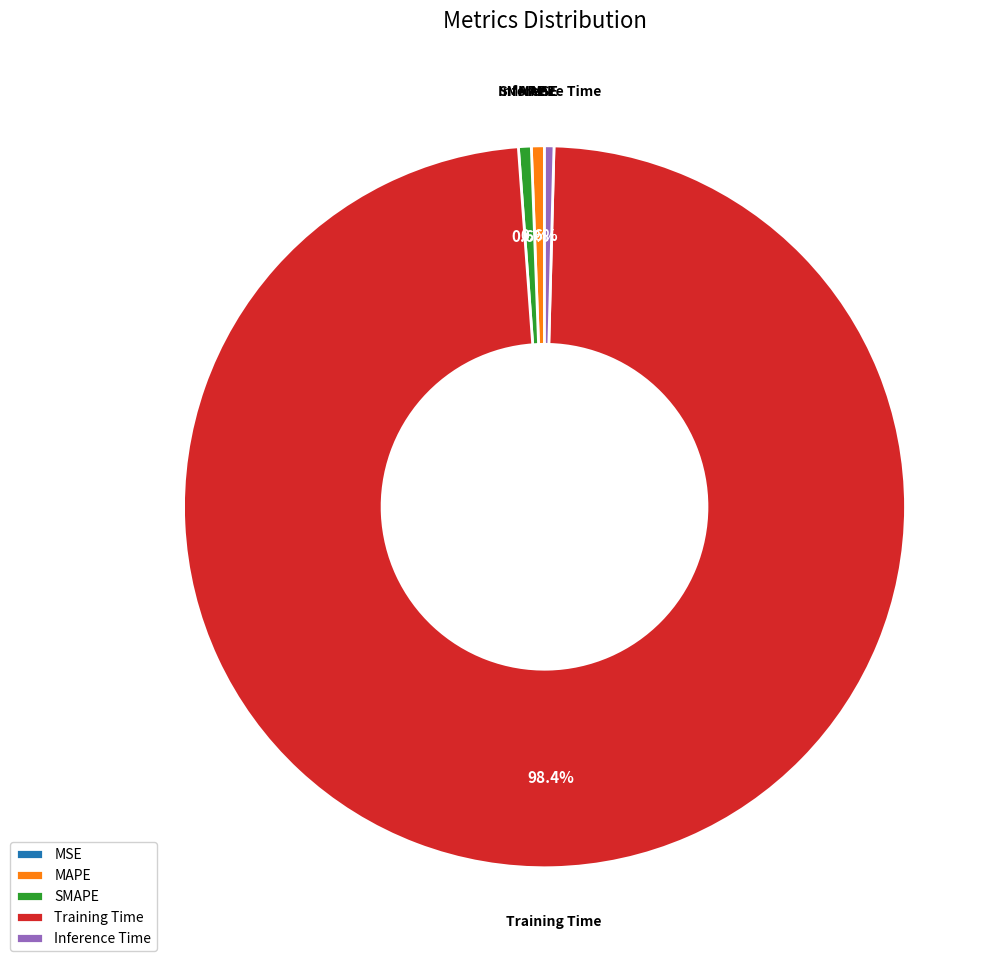

Does Training Time represent more than half of the total?

Yes